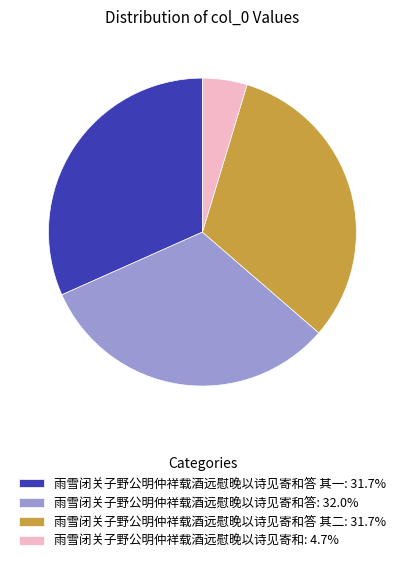

What is the ratio of the value at 雨雪闭关子野公明仲祥载酒远慰晚以诗见寄和答: 32.0% to the value at 雨雪闭关子野公明仲祥载酒远慰晚以诗见寄和答 其一: 31.7%?

1.0